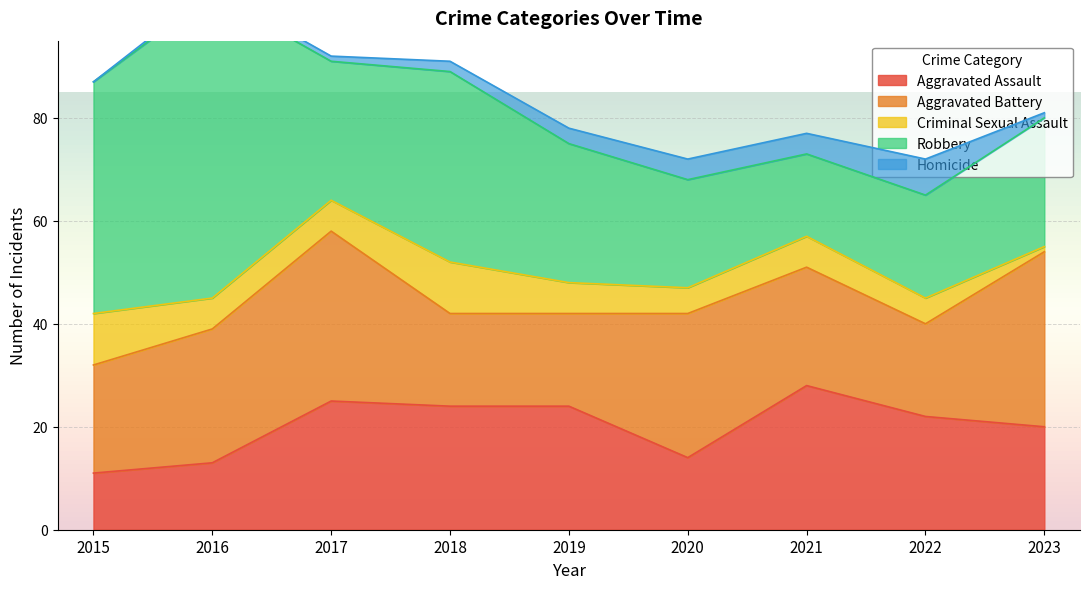

Read the Aggravated Assault value at 2021, to the nearest 5.

30